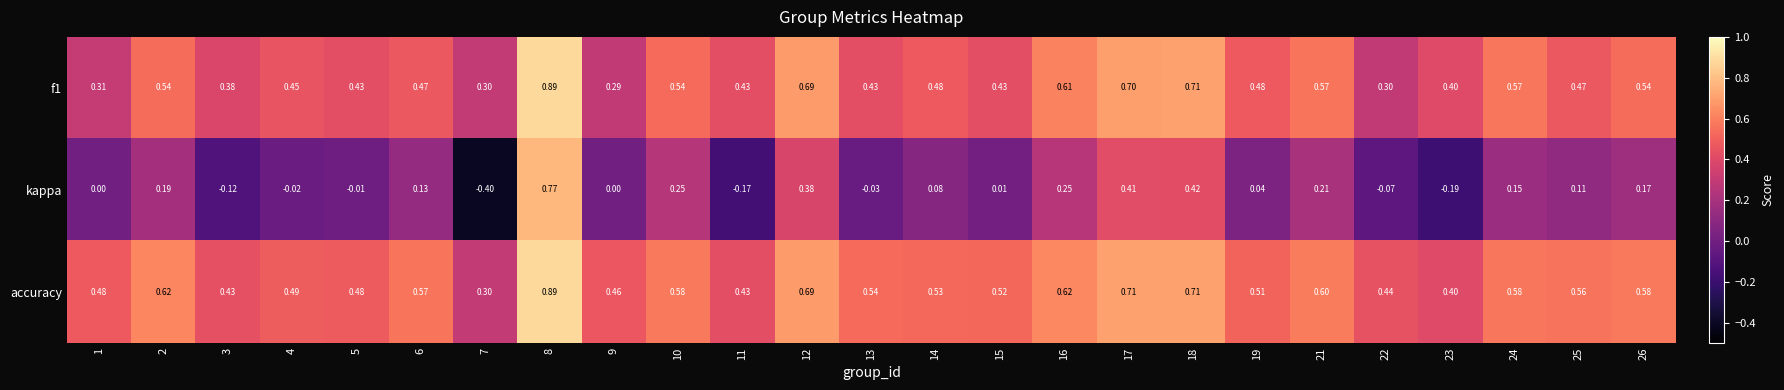

At which category is the sum across all series the highest?

8